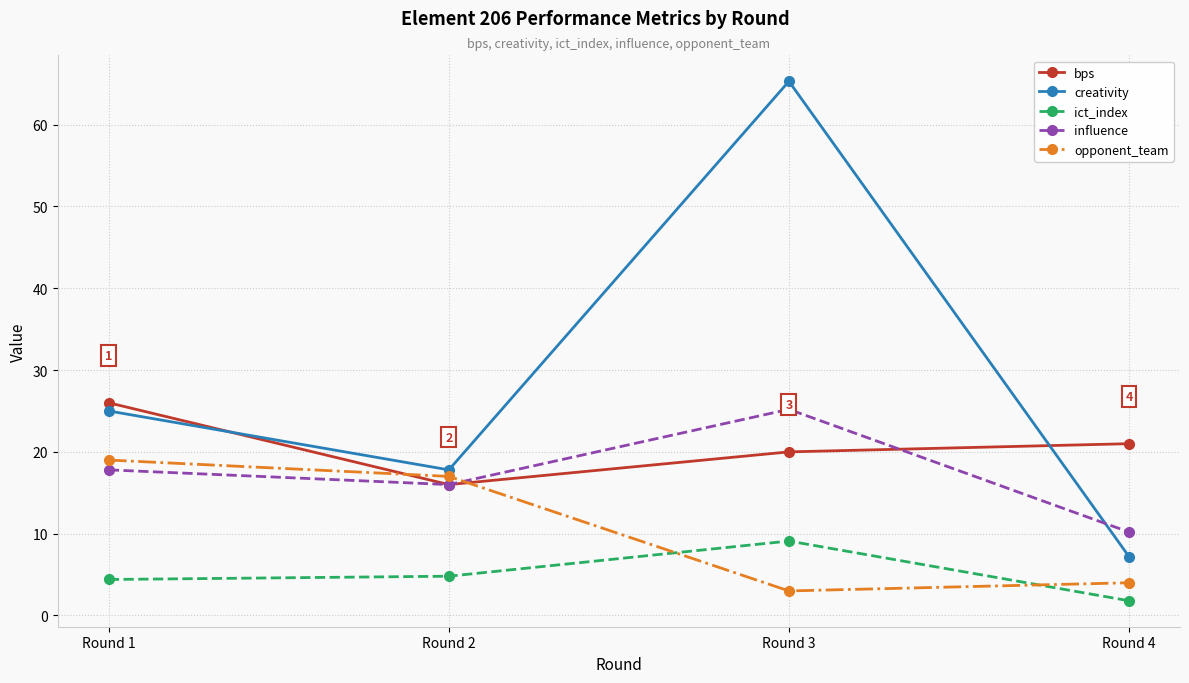

How many categories are shown in the chart?

4